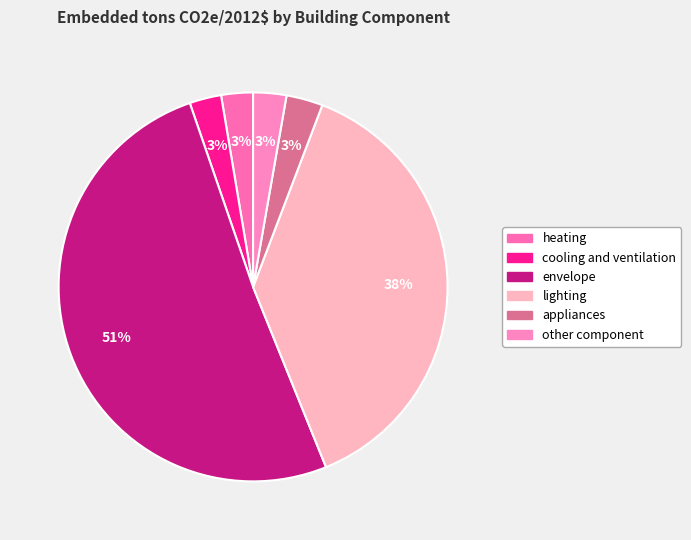

To the nearest percent, what percentage of the pie is appliances?

3%